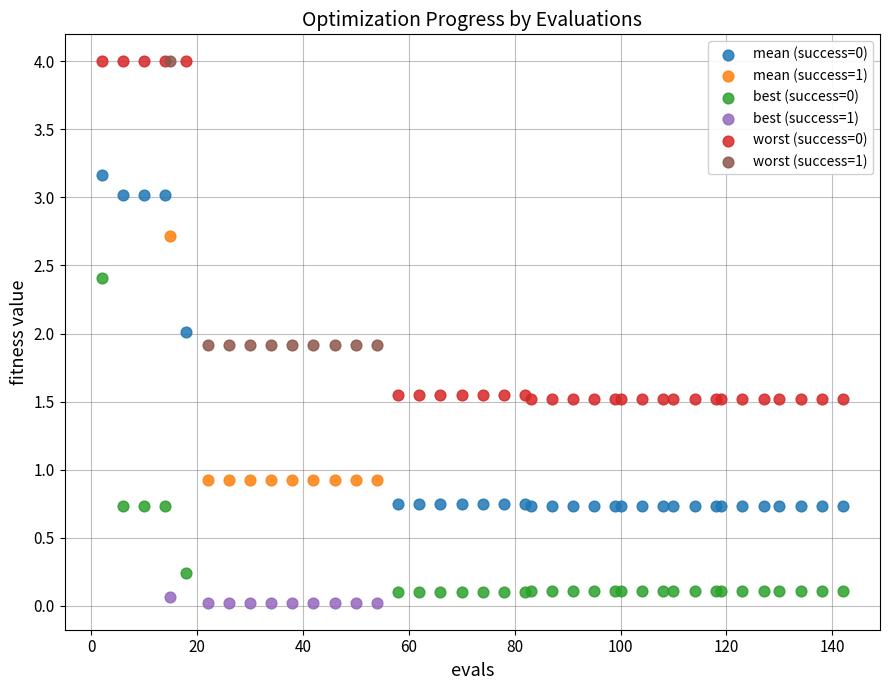

Which series contains the lowest Y value?

best (success=1)